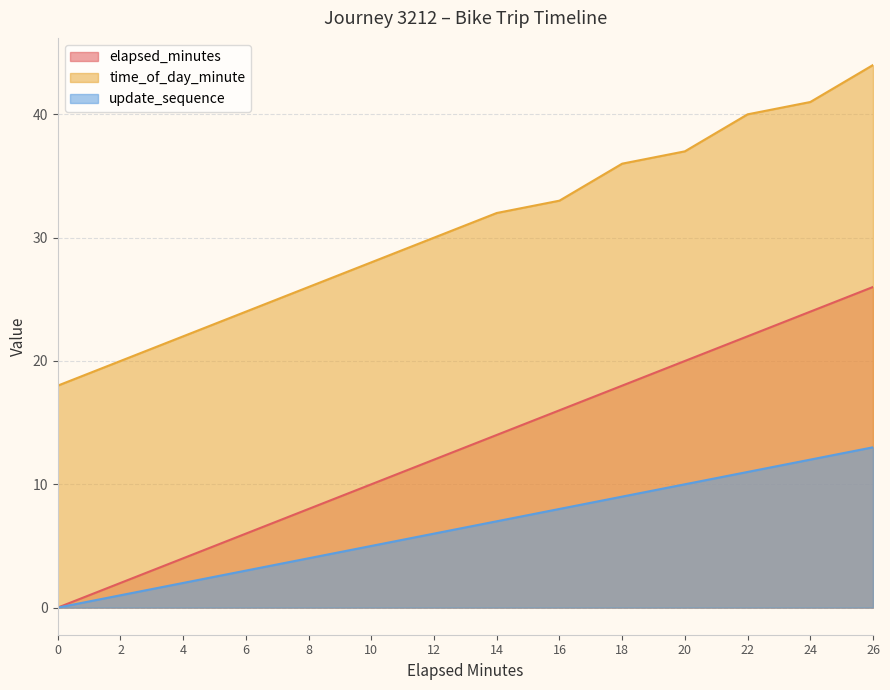

At which category is the sum across all series the highest?

26